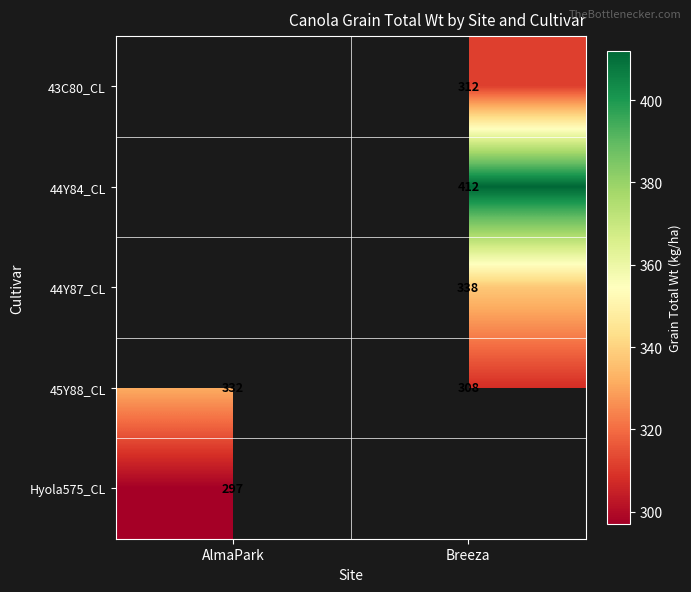

The 43C80_CL series shows 312.0 at Breeza. True or false?

True